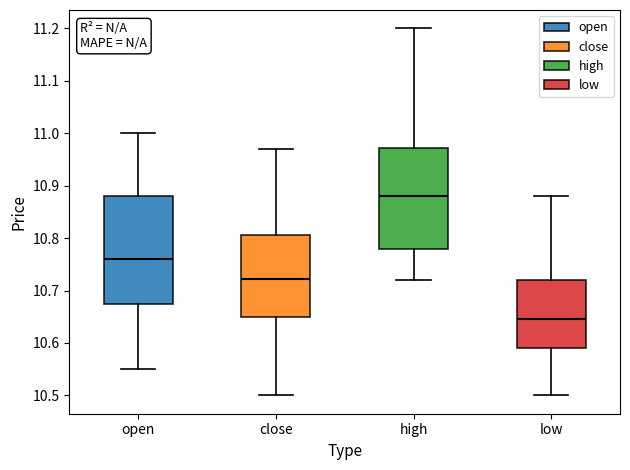

Reading left to right, read every box against the y-axis: the position of its median line, the range the box covers, and the ends of its whiskers. The values are not printed on the chart, so give them approximately, as read against the axis.

open: median 10.76, box 10.67 to 10.88, whiskers 10.55 to 11.00
close: median 10.72, box 10.65 to 10.81, whiskers 10.50 to 10.97
high: median 10.88, box 10.78 to 10.97, whiskers 10.72 to 11.20
low: median 10.65, box 10.59 to 10.72, whiskers 10.50 to 10.88